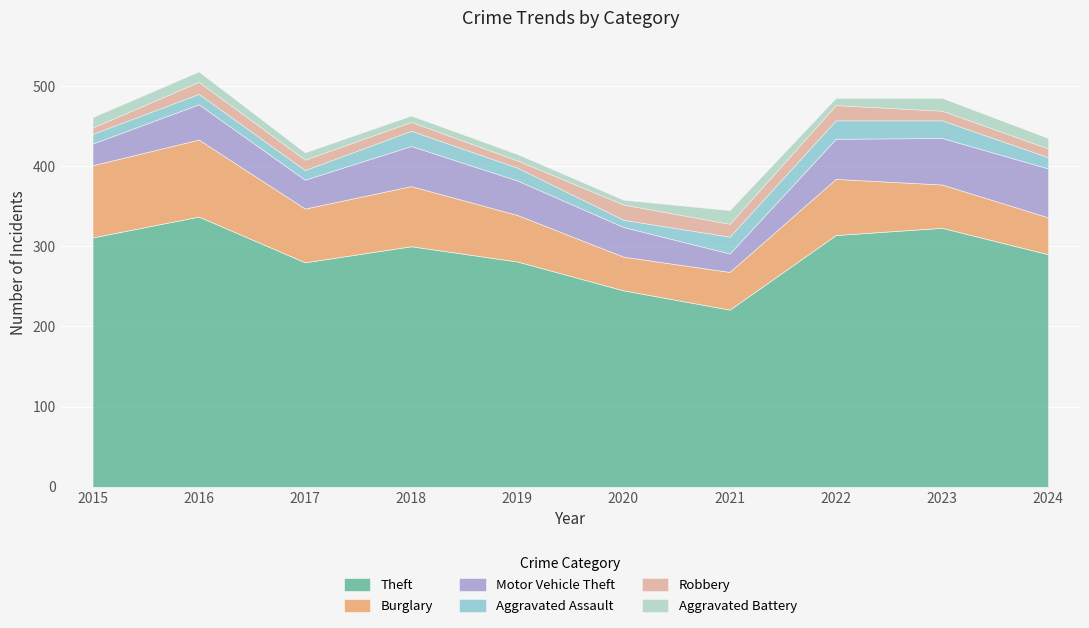

What is the maximum value for Aggravated Battery?

17